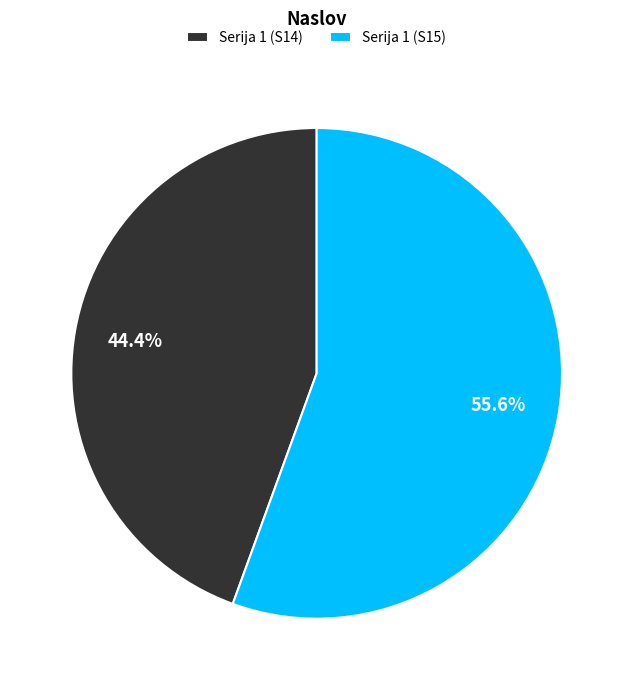

Count the number of slices in the pie.

2